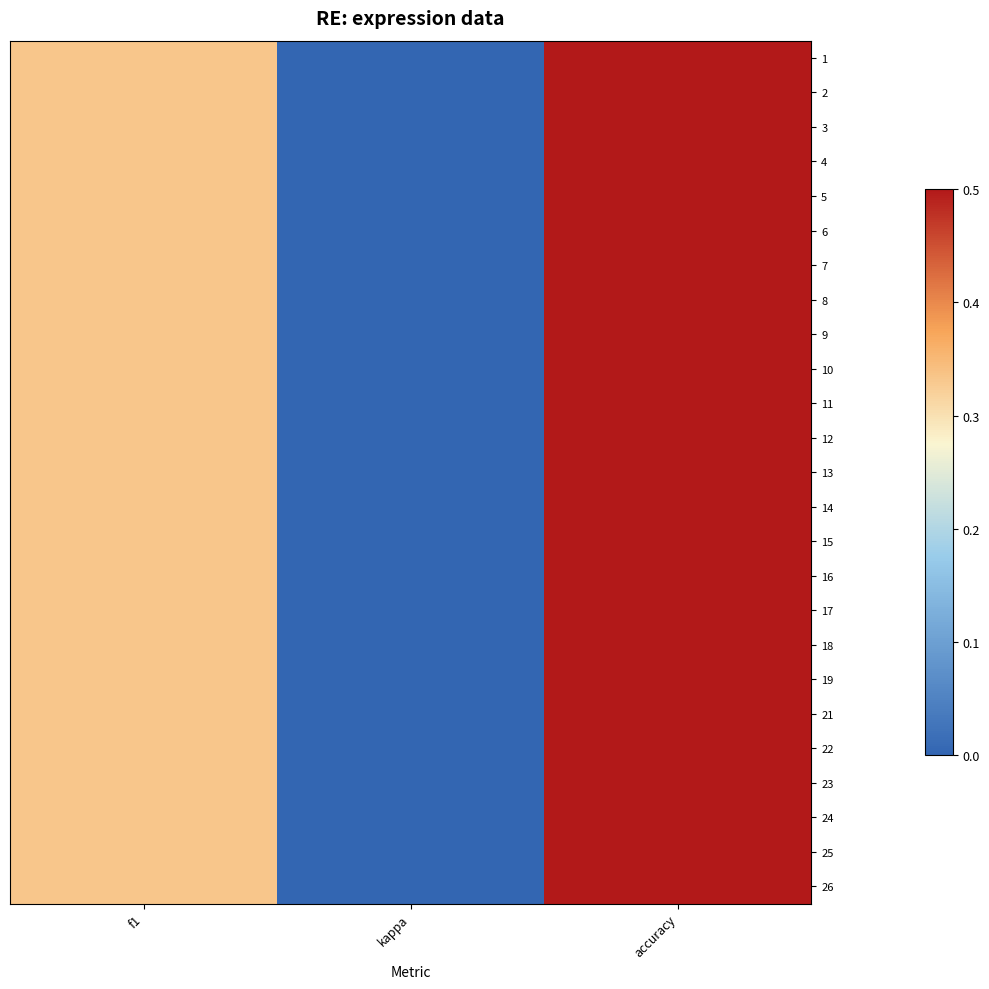

Which series changed the most between f1 and kappa?

1